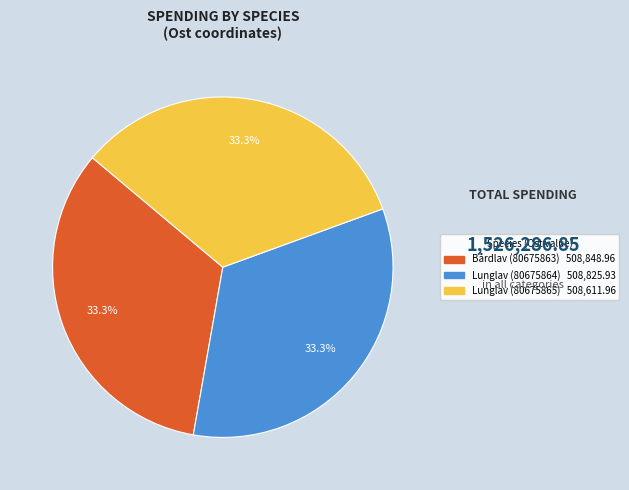

How much of the chart is everything except Lunglav (80675865)?

66.7%